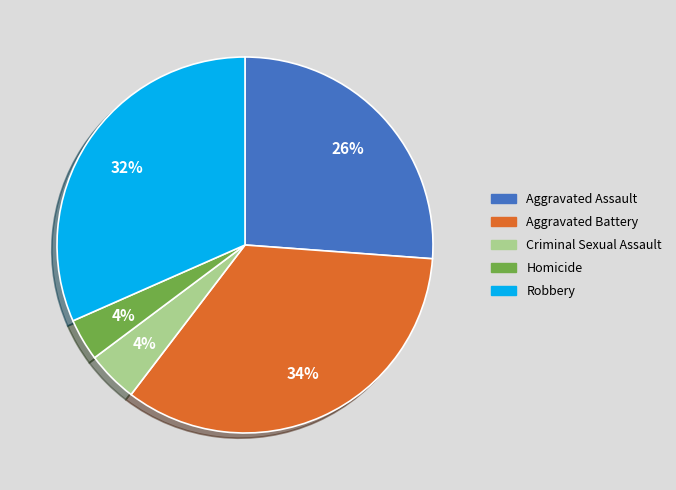

The Criminal Sexual Assault slice represents 14% of the pie. True or false?

False